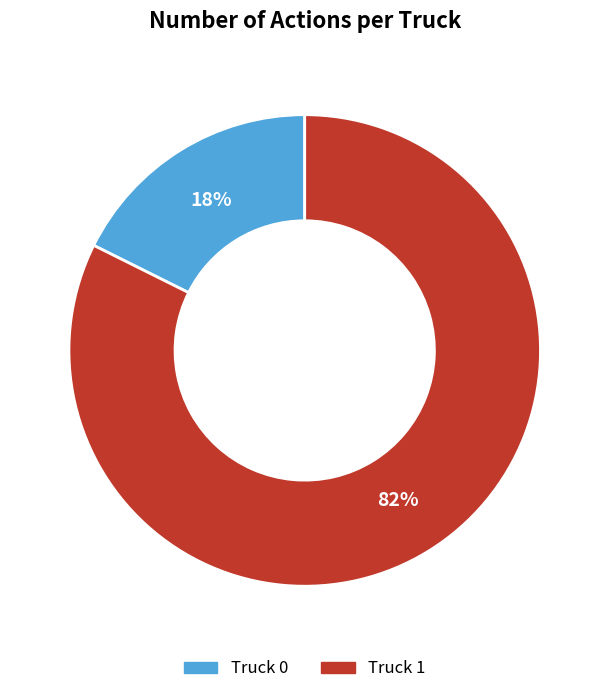

Count the number of slices in the pie.

2